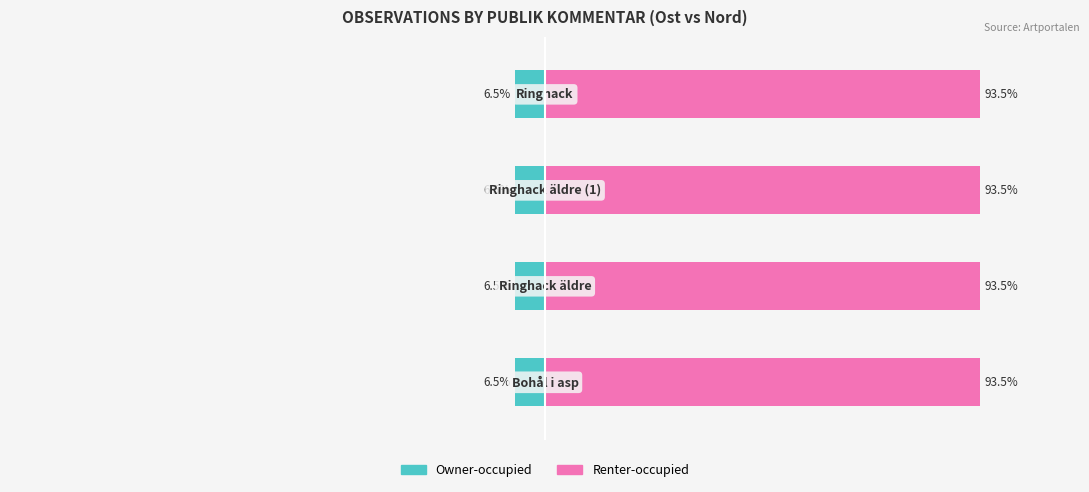

What is the maximum value shown in the chart?

93.5